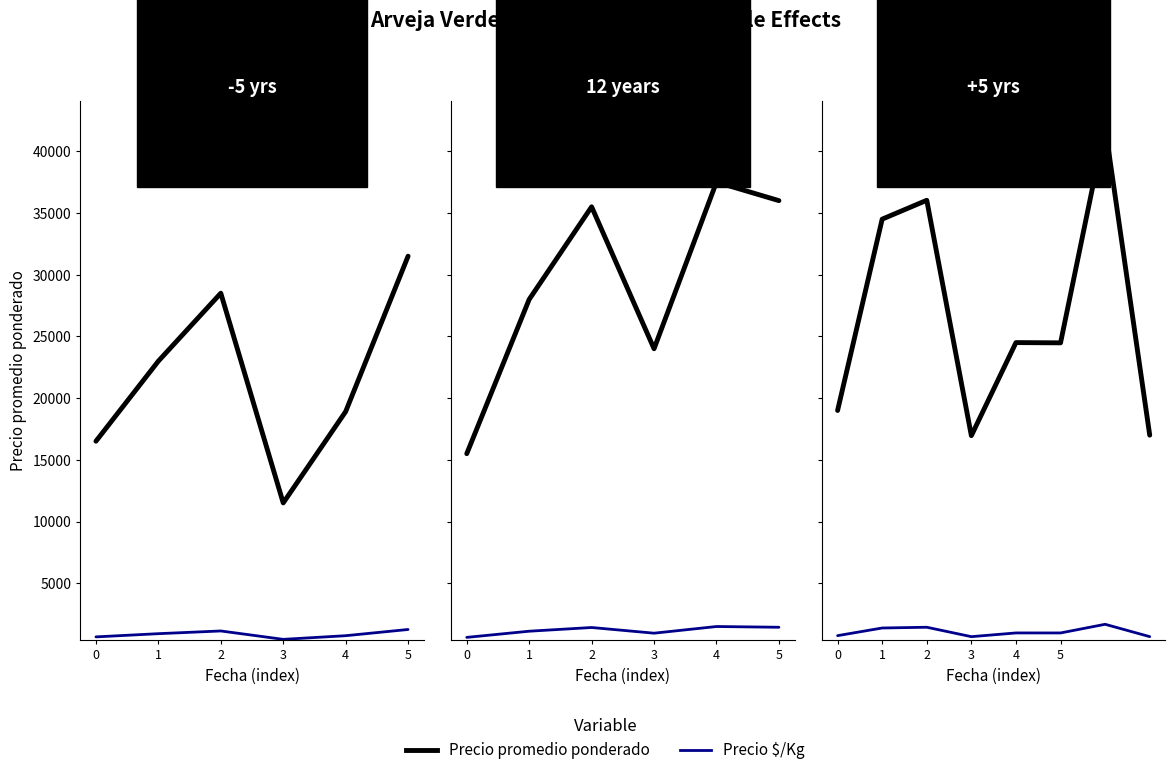

How many data points in Precio promedio ponderado are less than 24500?

4